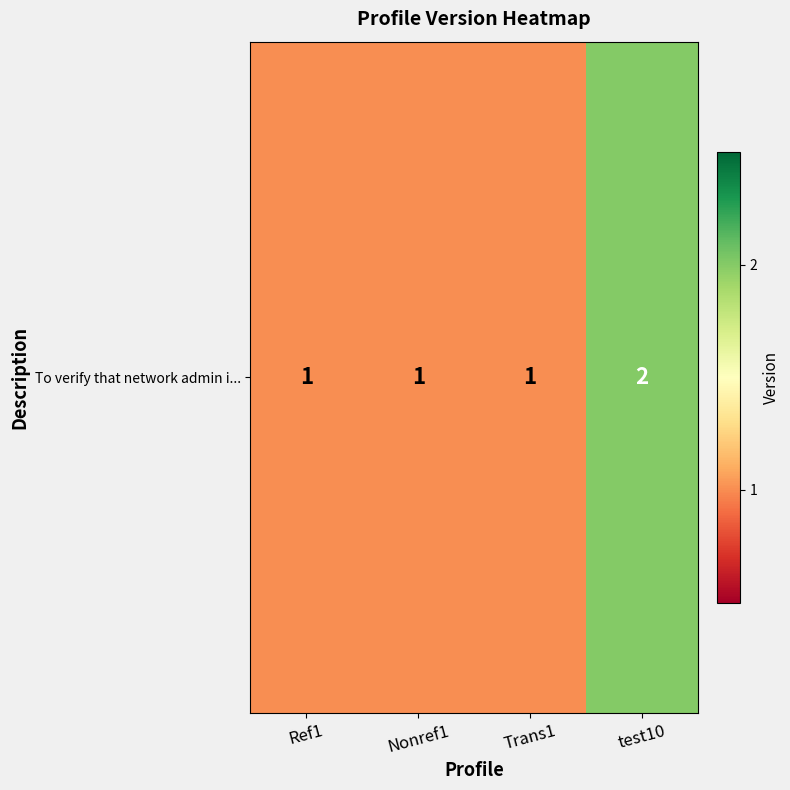

Rank the categories by value from lowest to highest.

Ref1, Nonref1, Trans1, test10